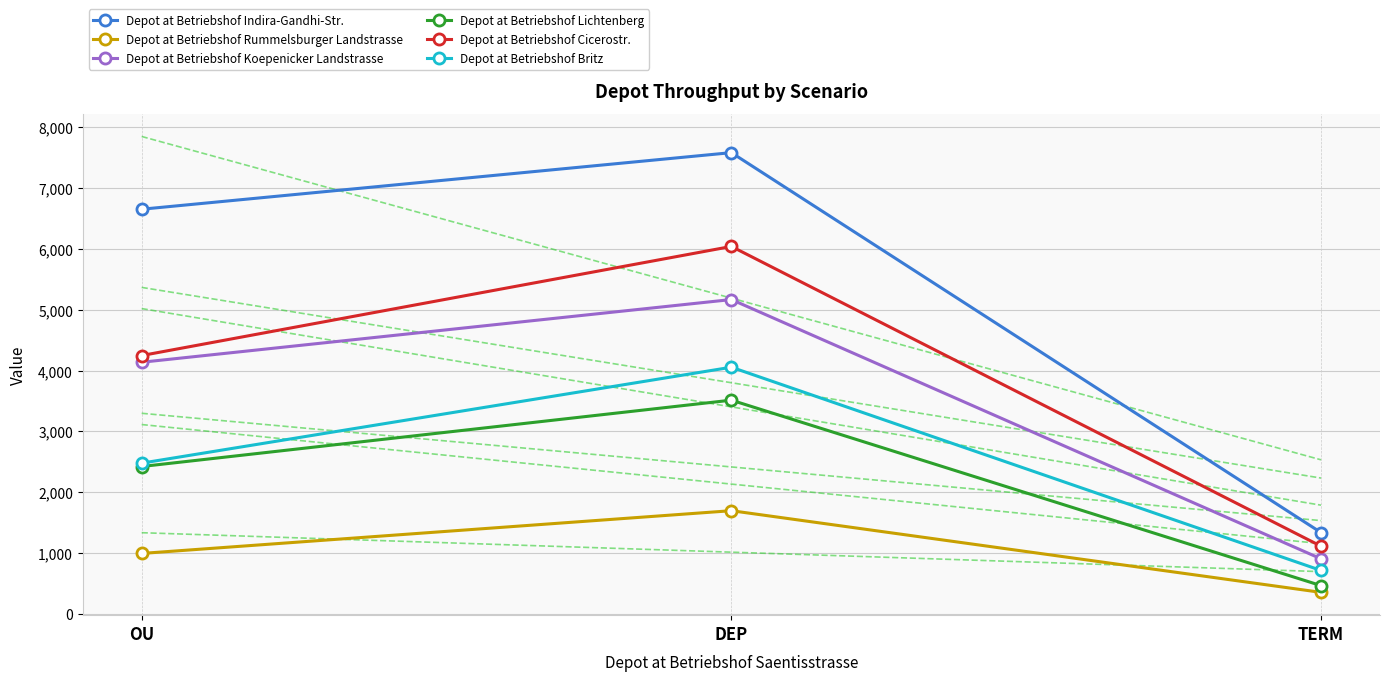

What is the spread (max minus min) of values at OU?

5658.5